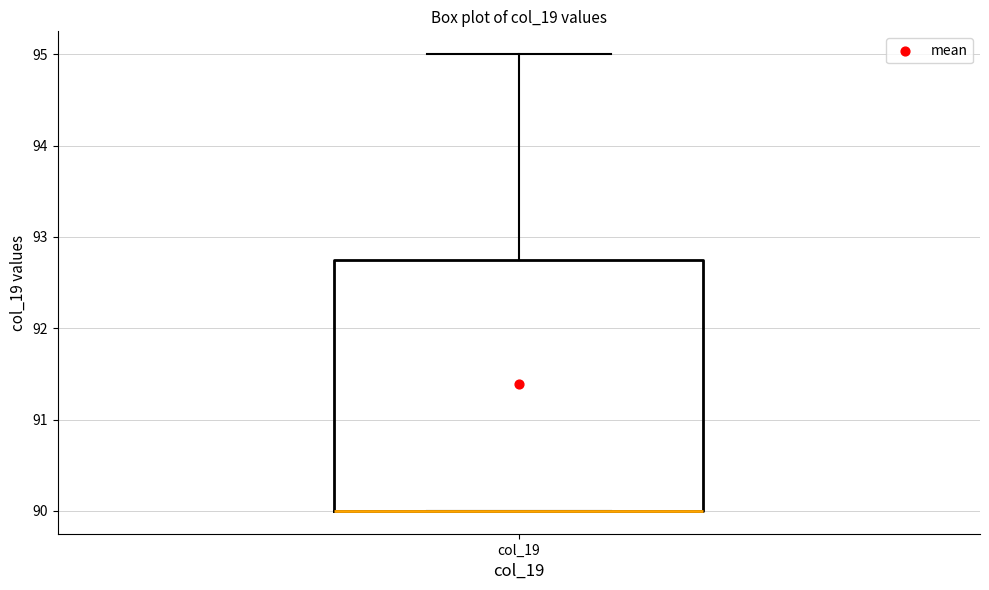

Transcribe this box plot: give where the median line is, the range the box spans, and where the two whiskers end, as read against the y-axis. The values are not printed on the chart, so give them approximately, as read against the axis.

median 90.0 (drawn on the box's lower edge), box 90.0 to 92.8, whiskers 90.0 to 95.0